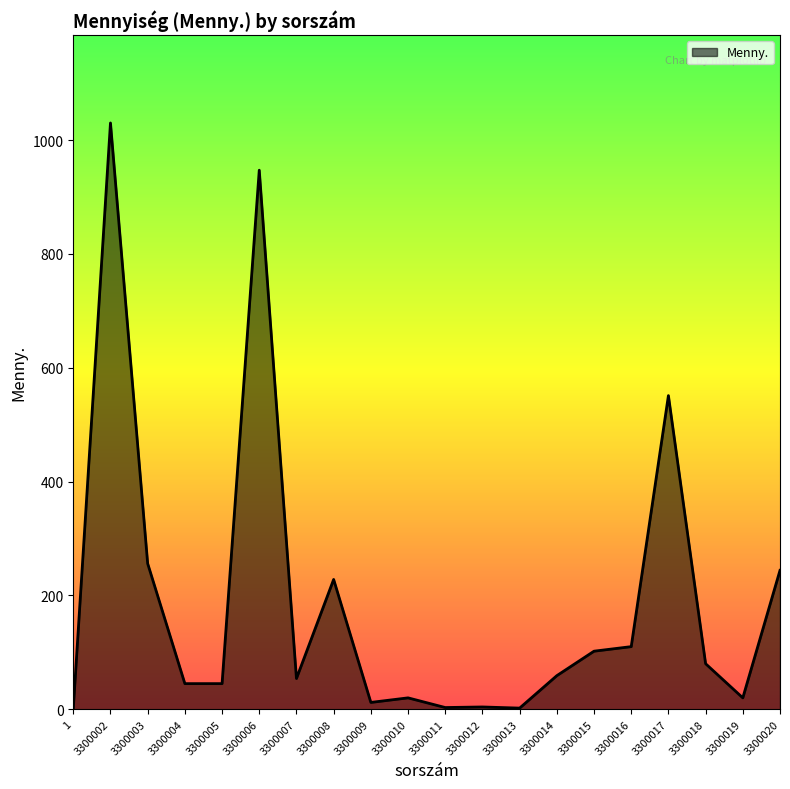

Which label corresponds to the largest value in the chart?

3300002